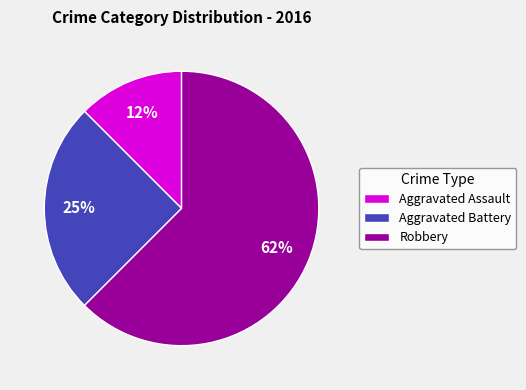

Between Aggravated Assault and Robbery, which is larger?

Robbery